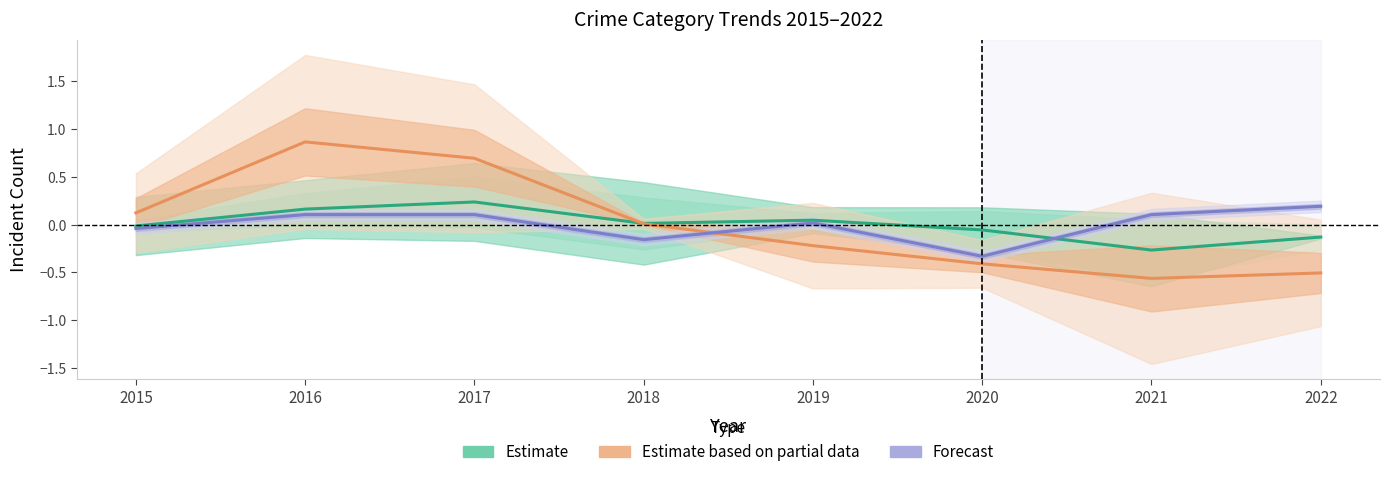

Reading left to right, what are all the values shown in this chart?

Estimate: -0.0	0.2	0.2	0.0	0.0	-0.1	-0.3	-0.1
Estimate based on partial data: 0.1	0.9	0.7	0.0	-0.2	-0.4	-0.6	-0.5
Forecast: -0.0	0.1	0.1	-0.2	0.0	-0.3	0.1	0.2